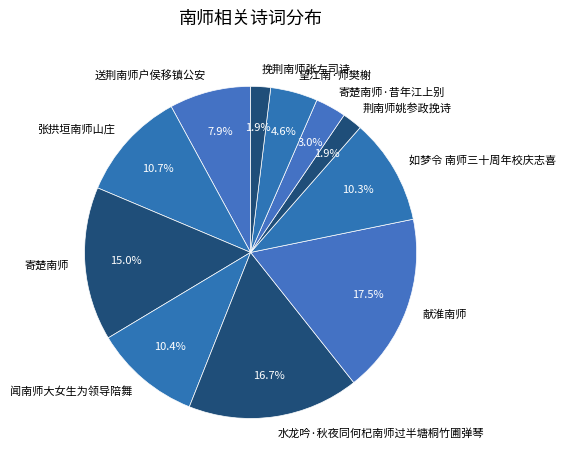

Combined, do 望江南·师樊榭 and 荆南师姚参政挽诗 account for over 50%?

No